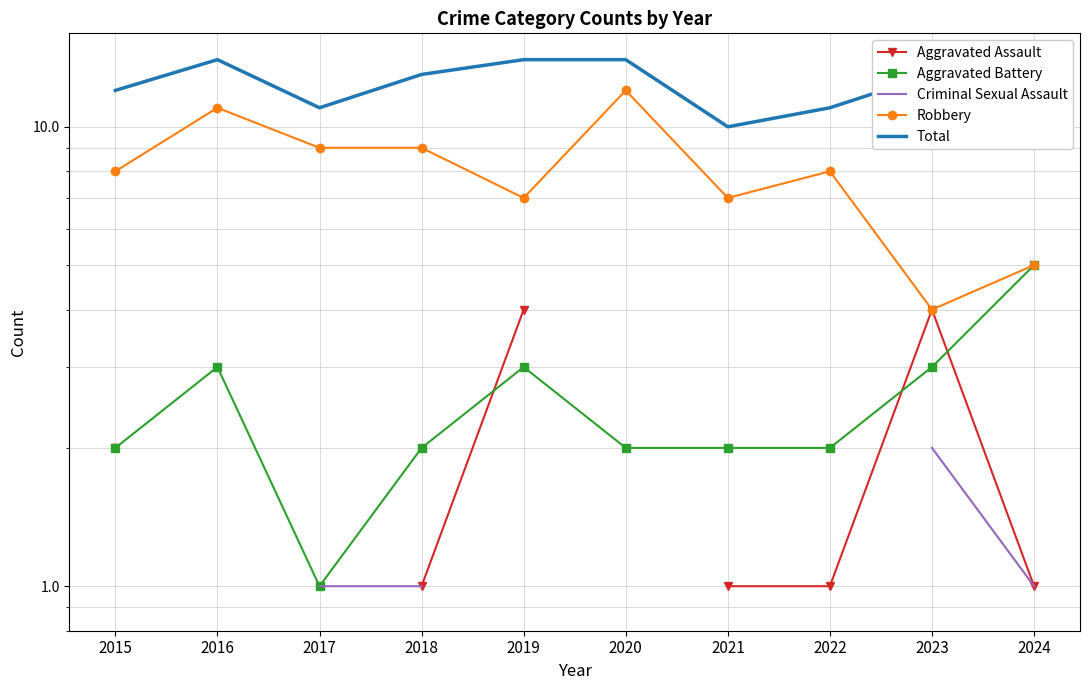

In Aggravated Assault, how many points are higher than both neighbors (excluding endpoints)?

1